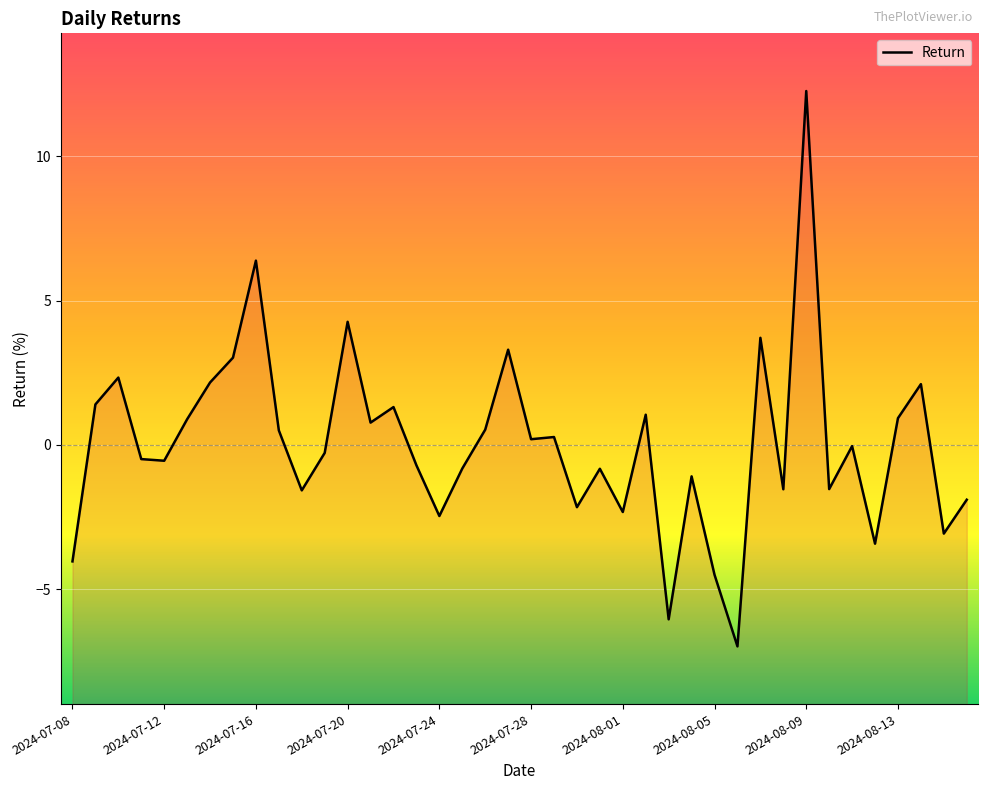

True or false: there are more than 1 points higher than both neighbors.

True